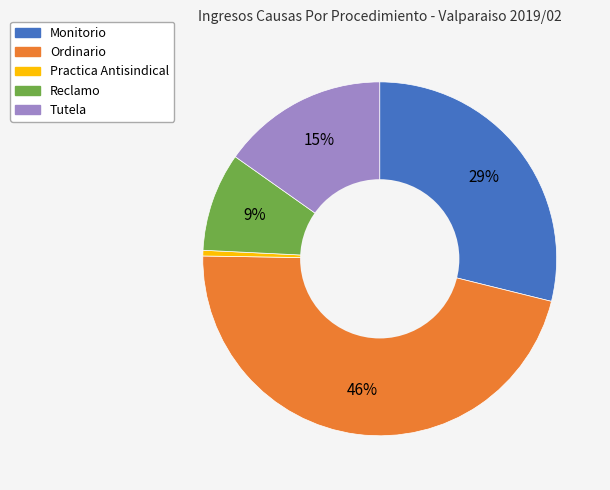

How many segments does this pie chart have?

5